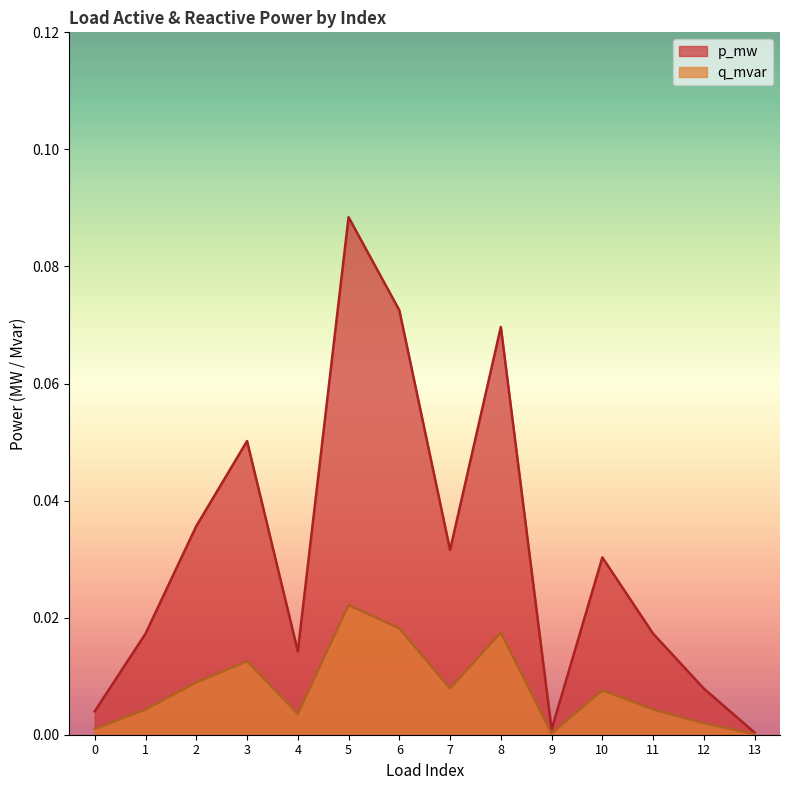

At 0, list the series in order from smallest to largest.

q_mvar, p_mw